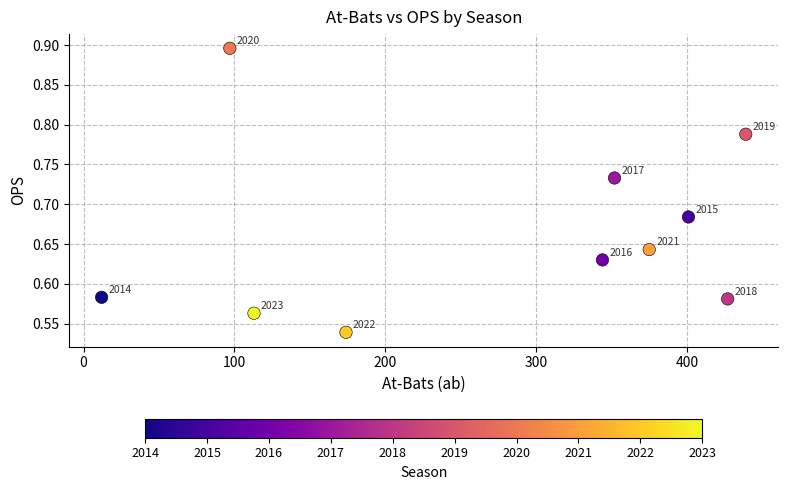

What is the average X value?

273.4